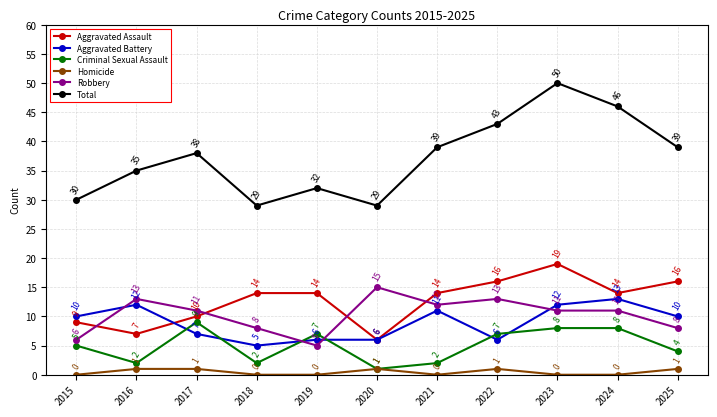

How many data points does each series have?

11